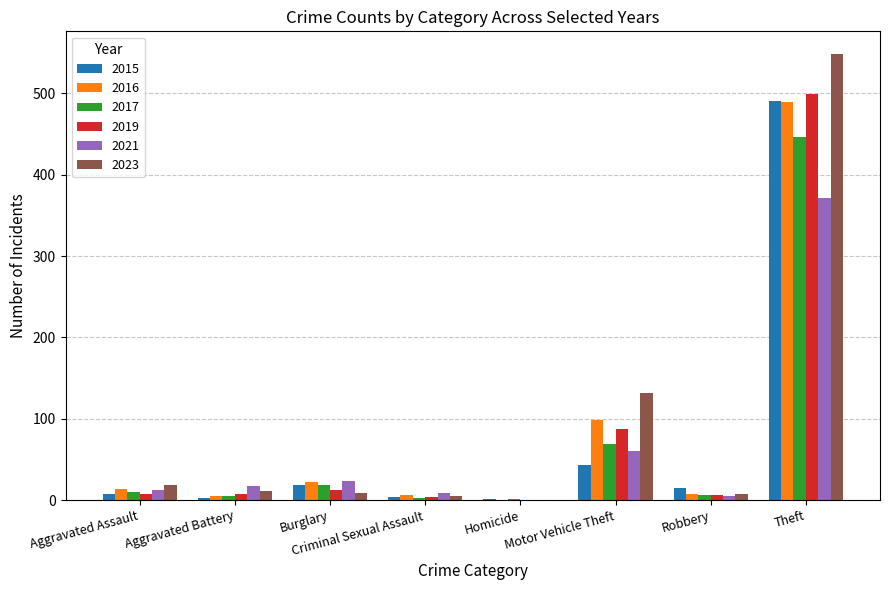

The 2017 series shows 447 at Theft. True or false?

True